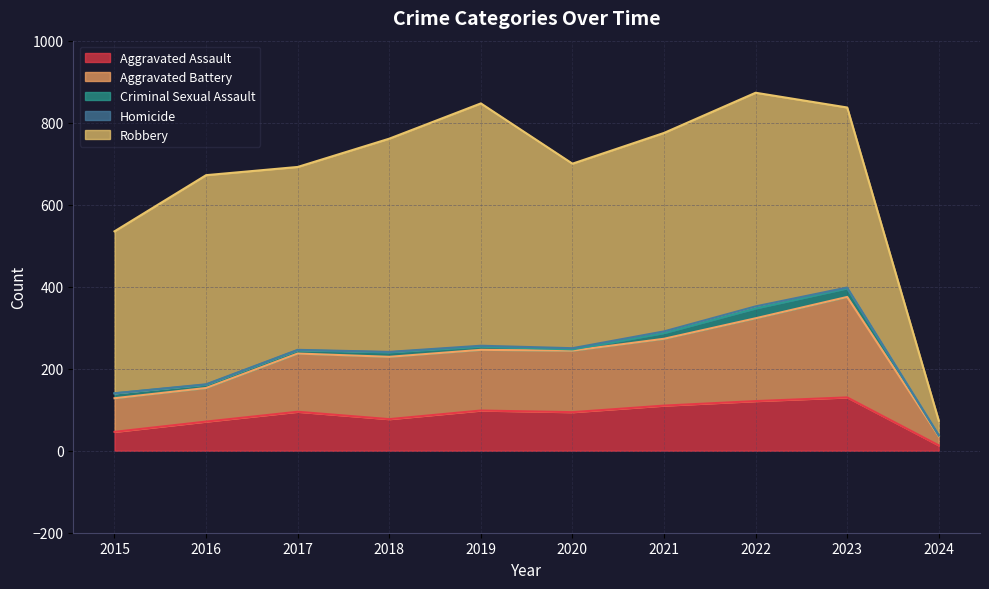

List the series in order of their peak value, lowest first.

Homicide, Criminal Sexual Assault, Aggravated Assault, Aggravated Battery, Robbery